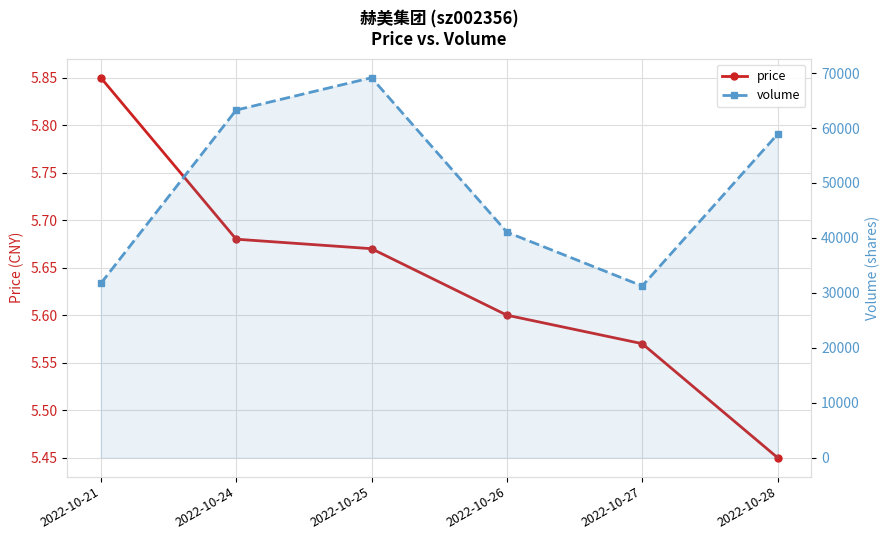

Where is the first local minimum for volume?

2022-10-27